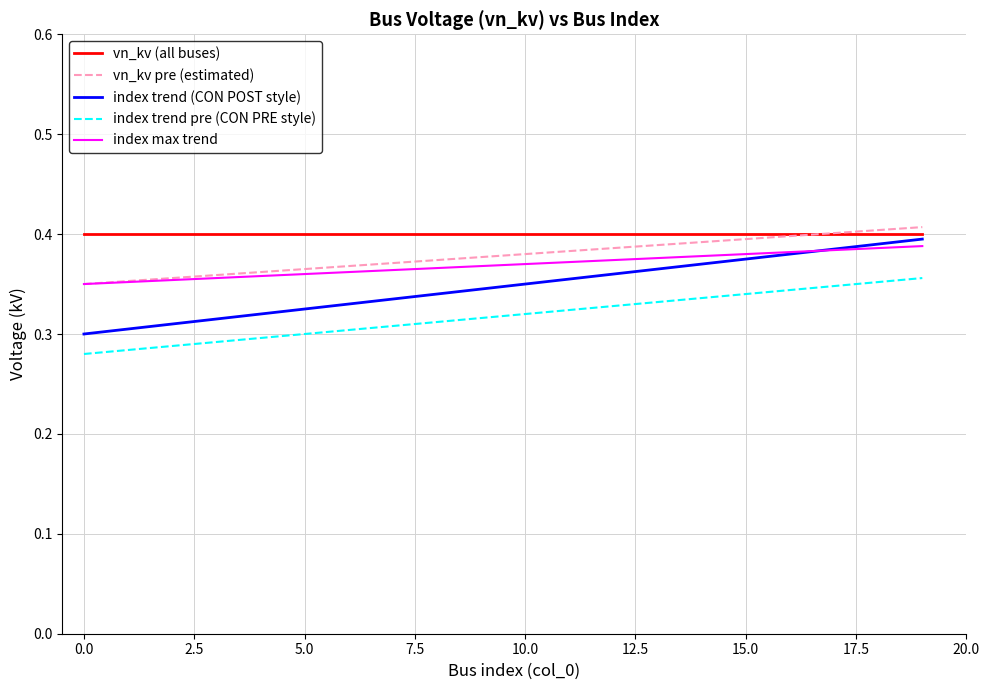

True or false: vn_kv (all buses) and index max trend intersect in this chart.

False